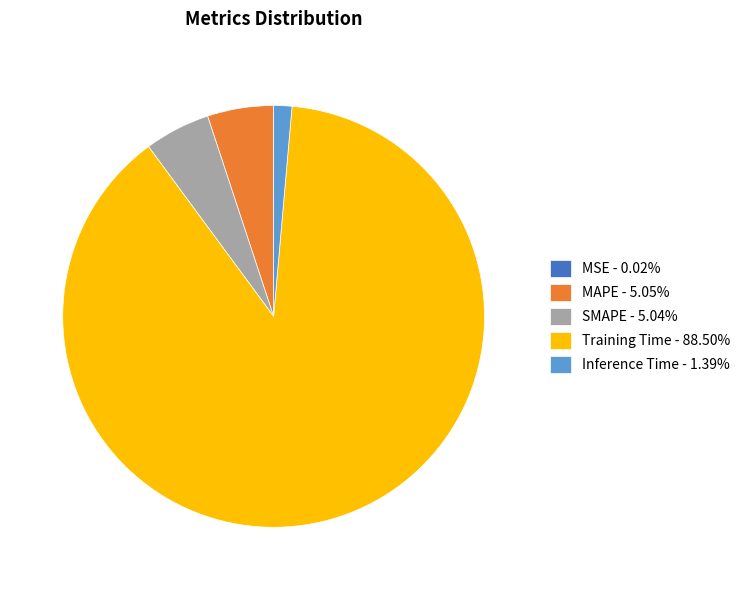

Is Training Time - 88.50% the majority of the pie?

Yes